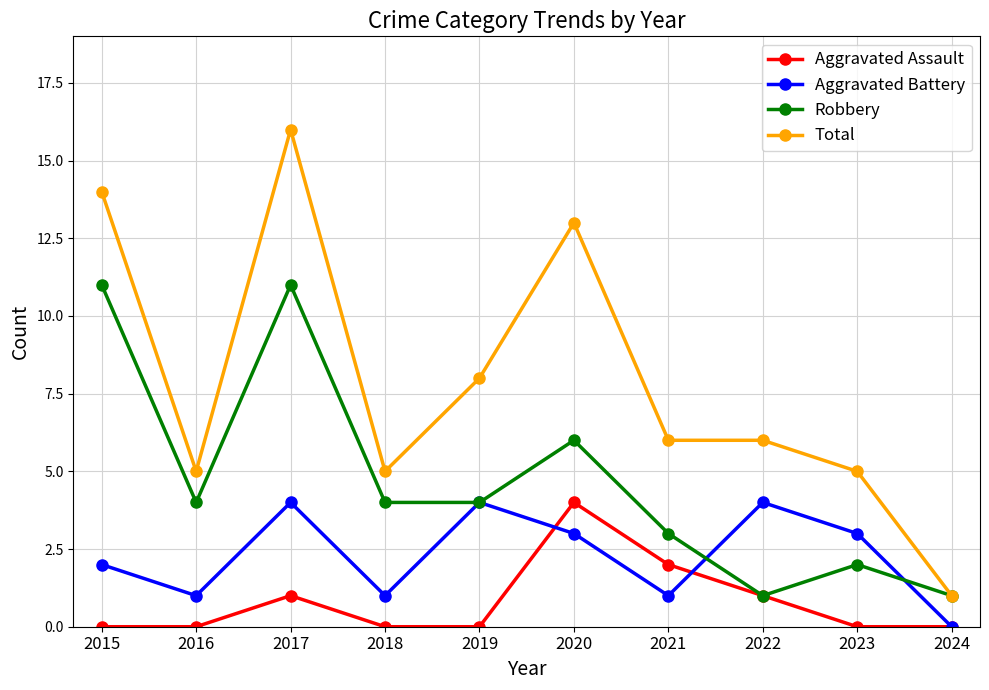

Reading left to right, extract all data points from this chart.

Aggravated Assault: 0	0	1	0	0	4	2	1	0	0
Aggravated Battery: 2	1	4	1	4	3	1	4	3	0
Robbery: 11	4	11	4	4	6	3	1	2	1
Total: 14	5	16	5	8	13	6	6	5	1